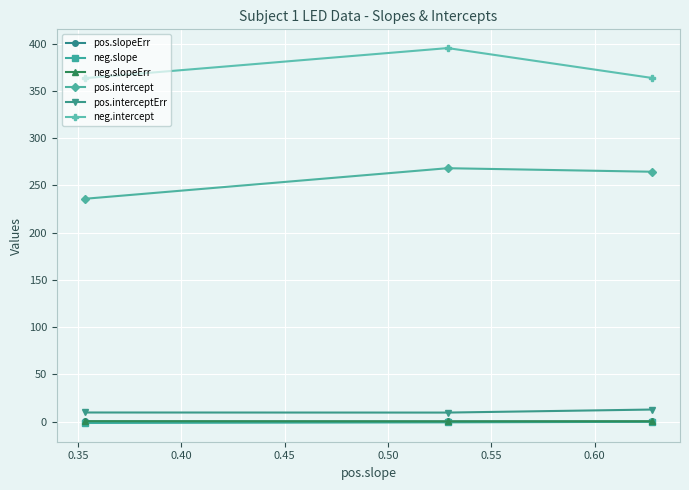

How many lines are shown in the chart?

6